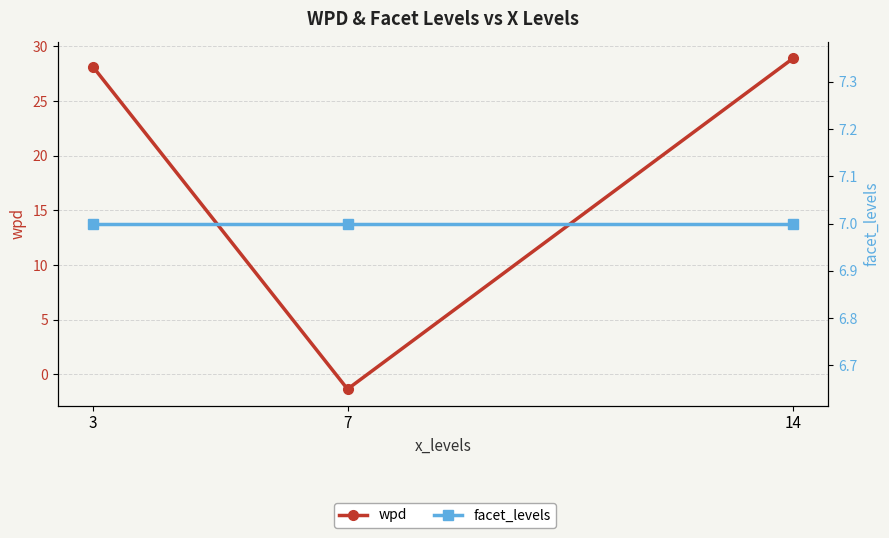

How many values in wpd are below zero?

1